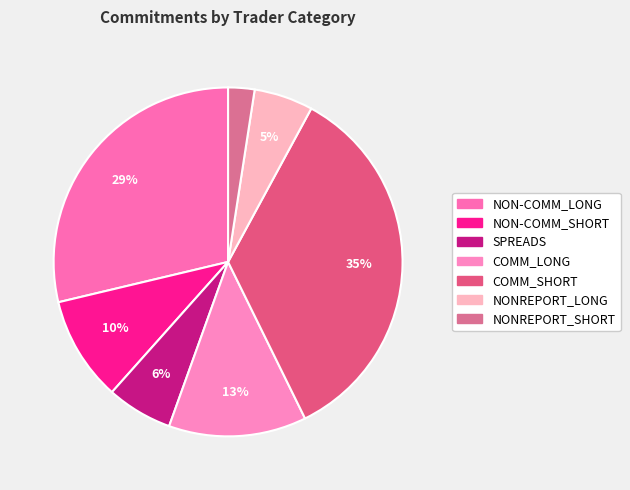

What is the smallest slice in the pie chart?

NONREPORT_SHORT